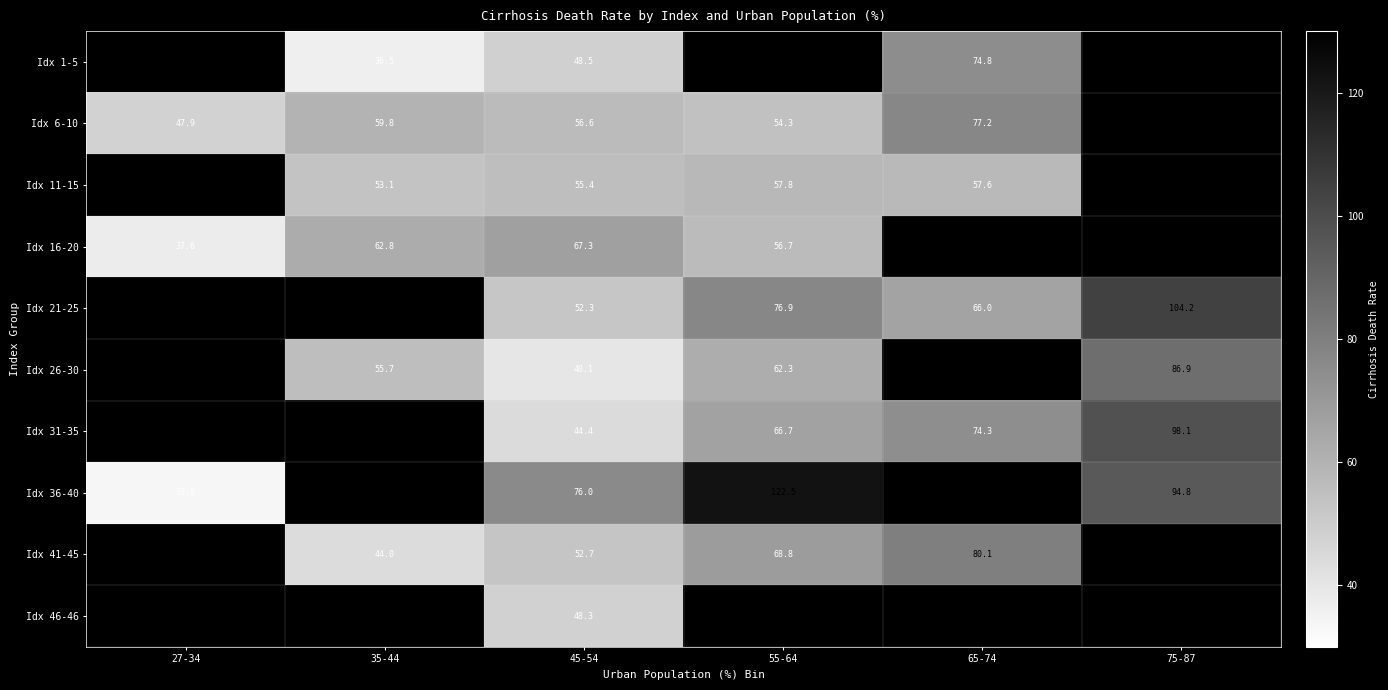

Is the value of Idx 41-45 at 55-64 greater than the value of Idx 26-30 at 45-54?

Yes